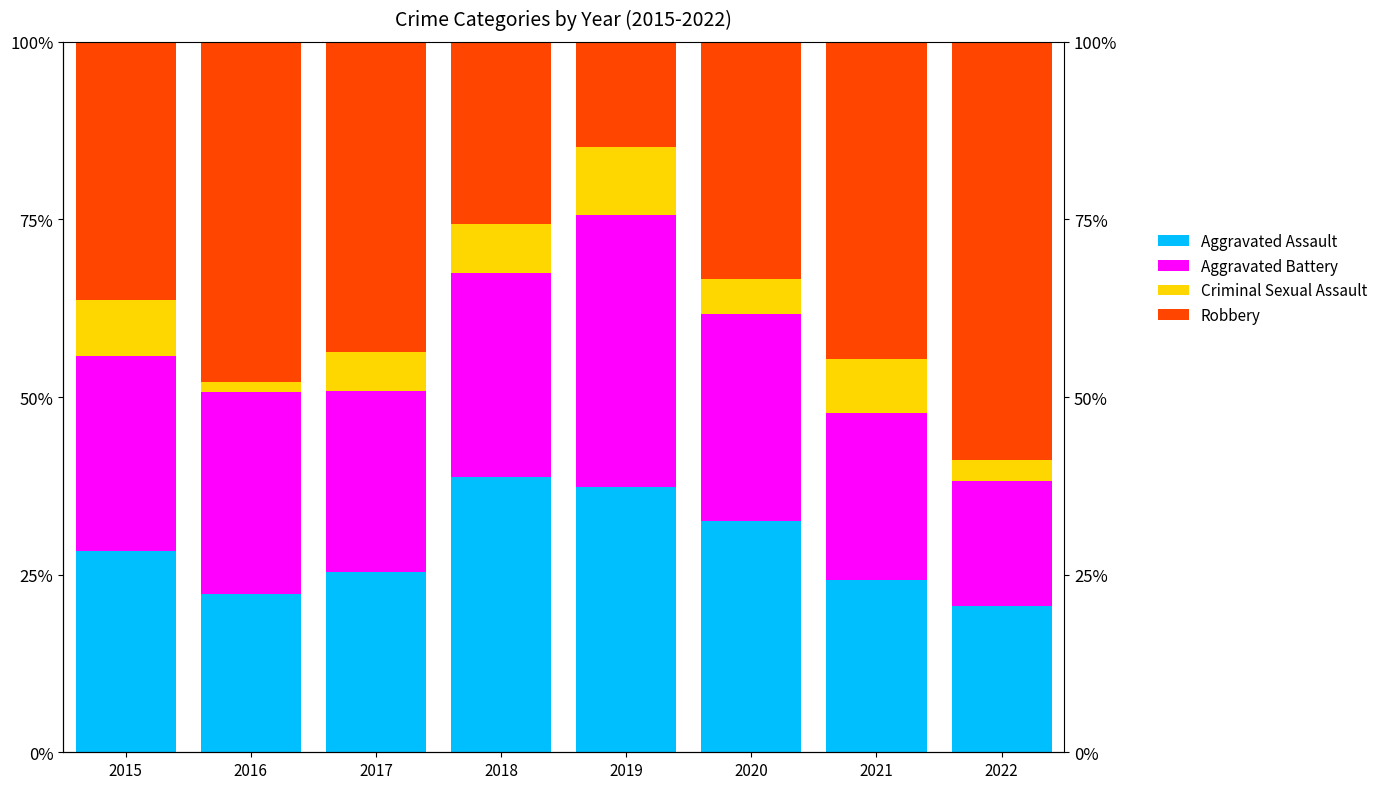

Which has a higher value, 2016 or 2020?

2020